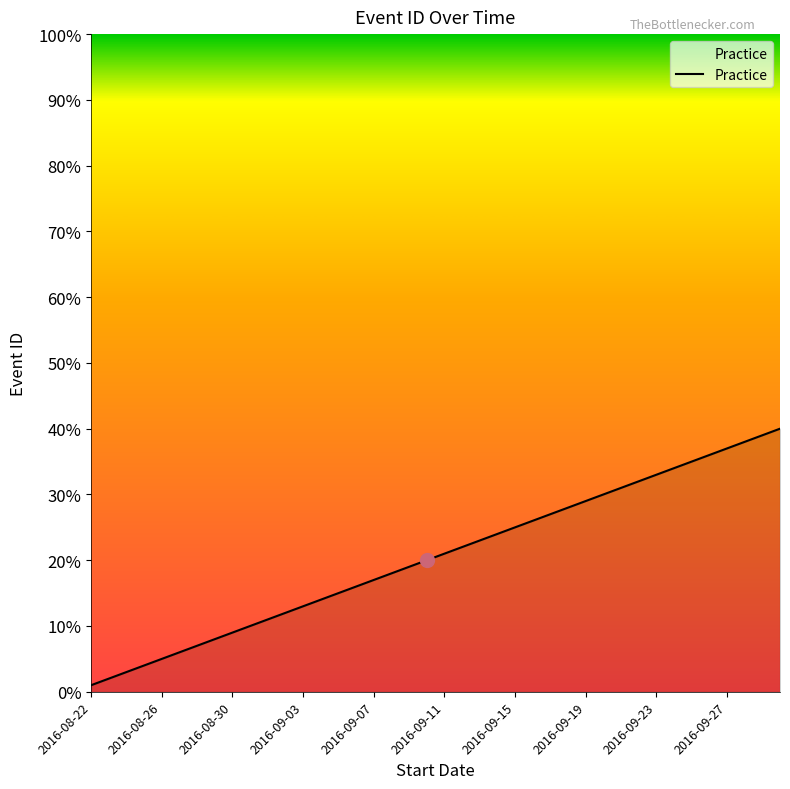

What is the difference between the maximum and minimum values?

39